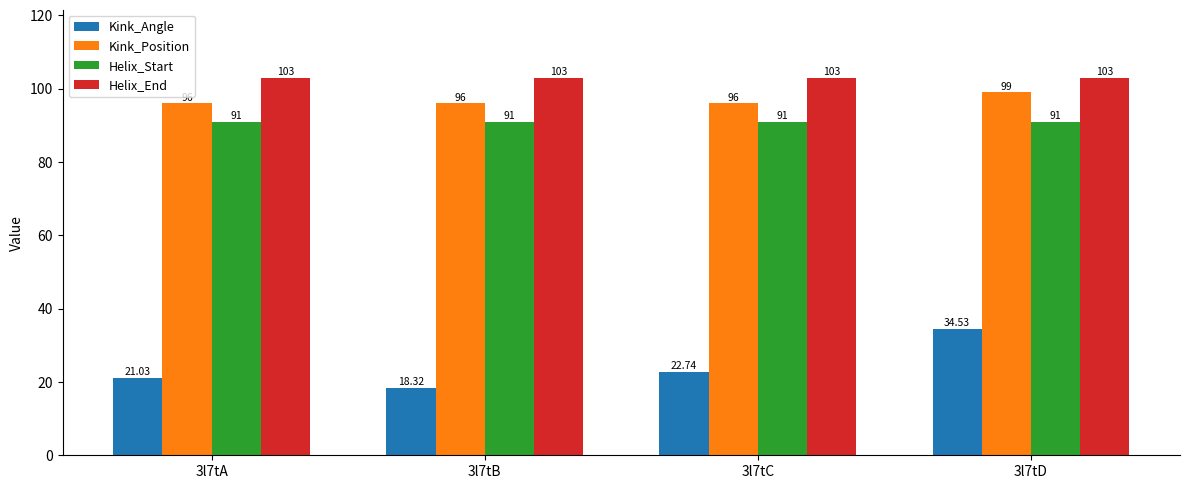

True or false: Kink_Position has a value of 96.0 at 3l7tB.

True